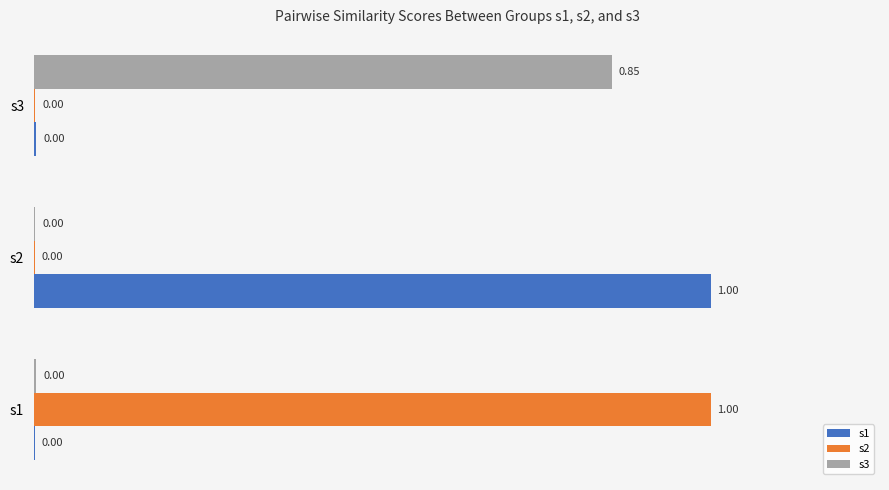

What is the sum of the s1 values at s1 and s2?

1.0